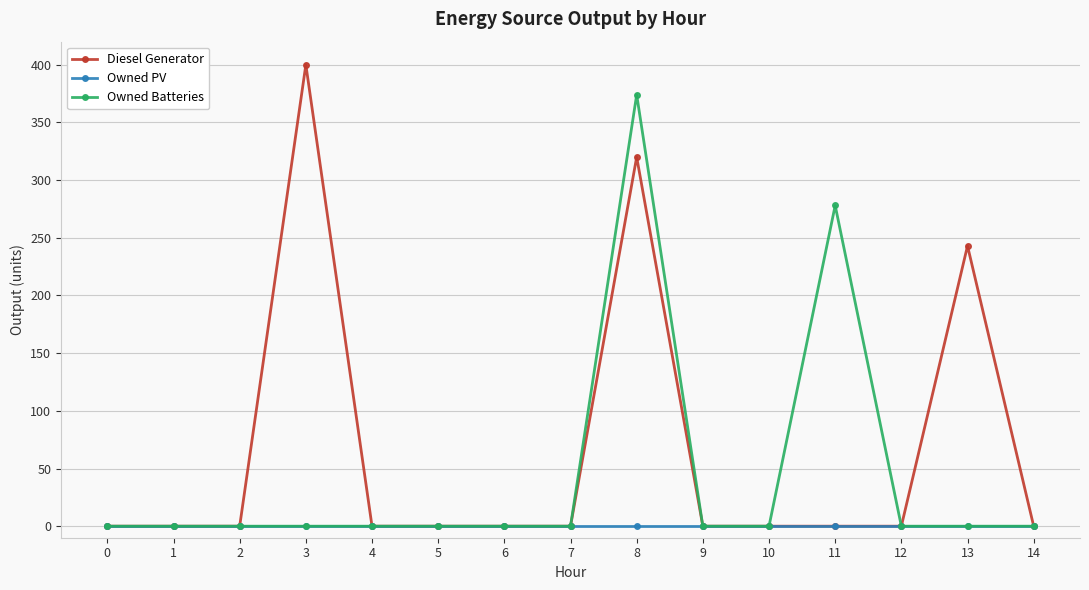

Reading right to left, what are all the values shown in this chart?

Diesel Generator: 0	243	0	0	0	0	320	0	0	0	0	400	0	0	0
Owned PV: 0	0	0	0	0	0	0	0	0	0	0	0	0	0	0
Owned Batteries: 0	0	0	278	0	0	374	0	0	0	0	0	0	0	0